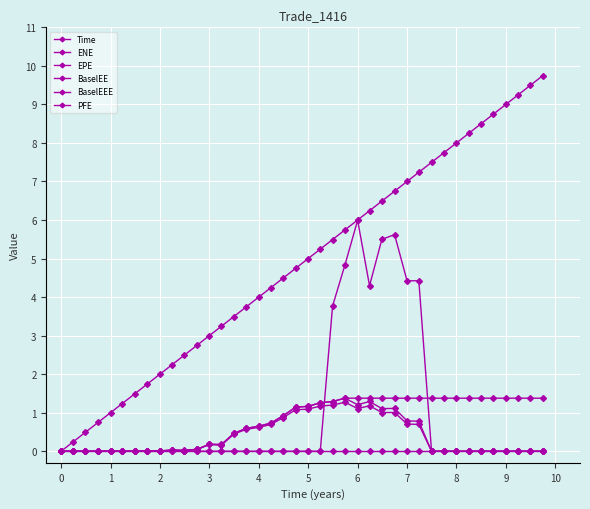

How many categories are shown in the chart?

40